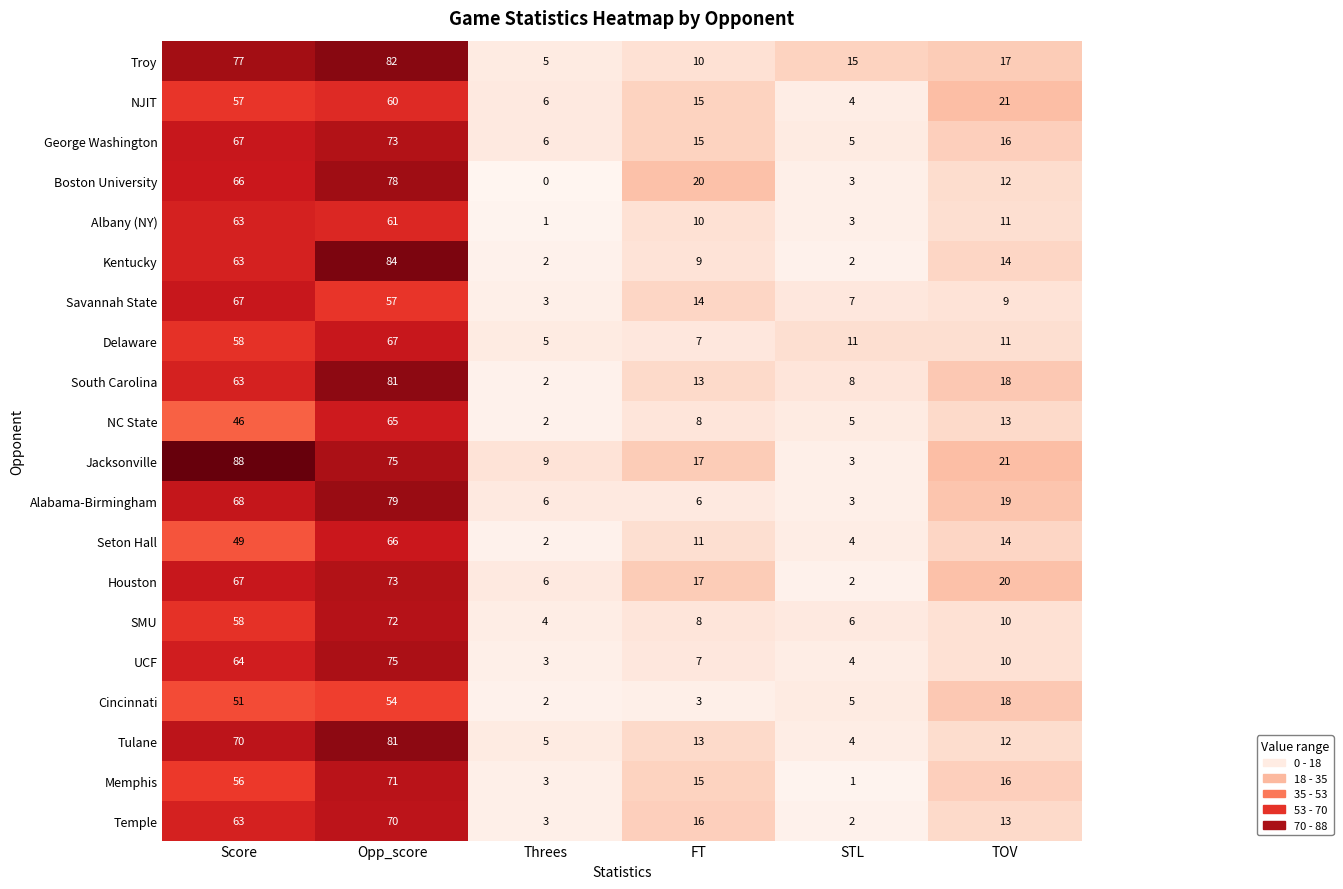

Is the value of Alabama-Birmingham at TOV greater than the value of Troy at Opp_score?

No